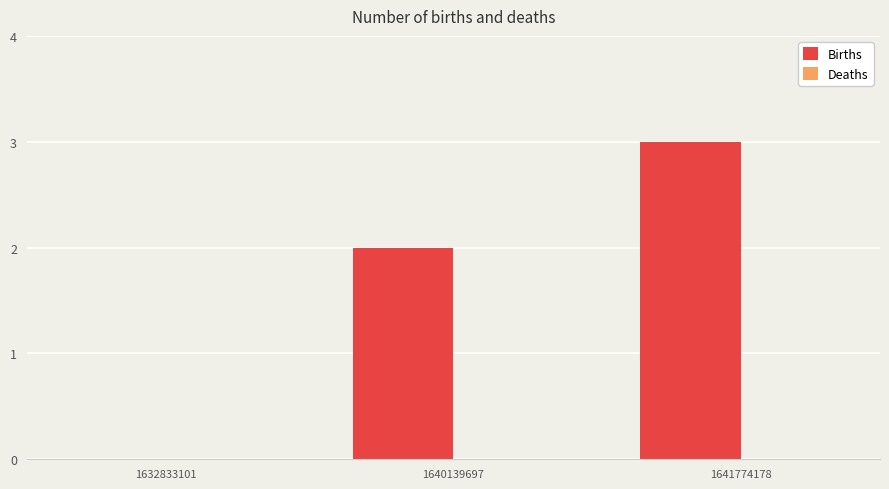

What is the change in value from 1640139697 to 1641774178?

+1